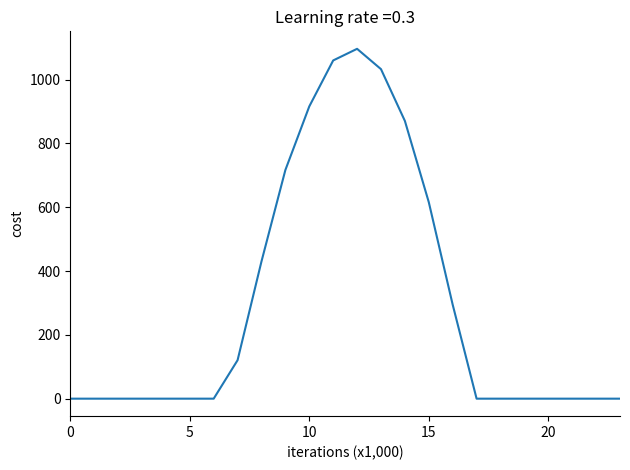

What is the difference between the maximum and minimum values?

1096.7